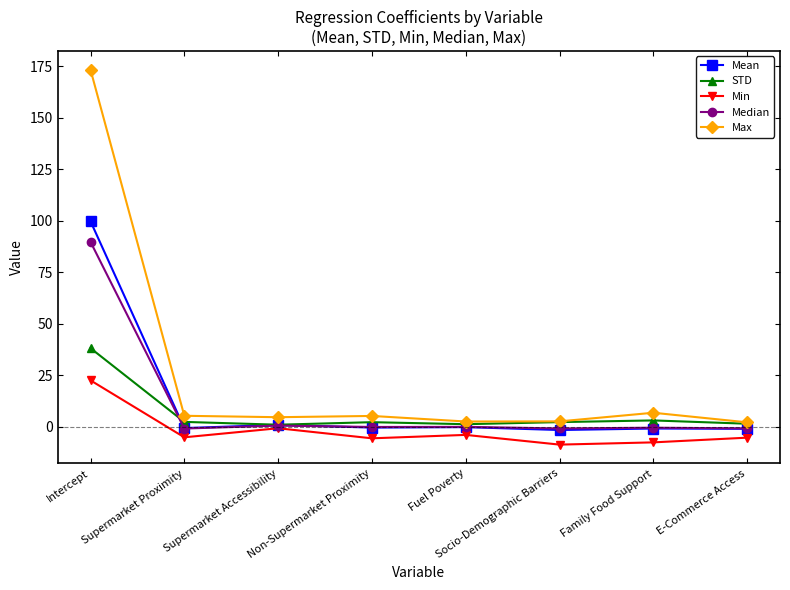

Which category has the highest value in the Median series?

Intercept